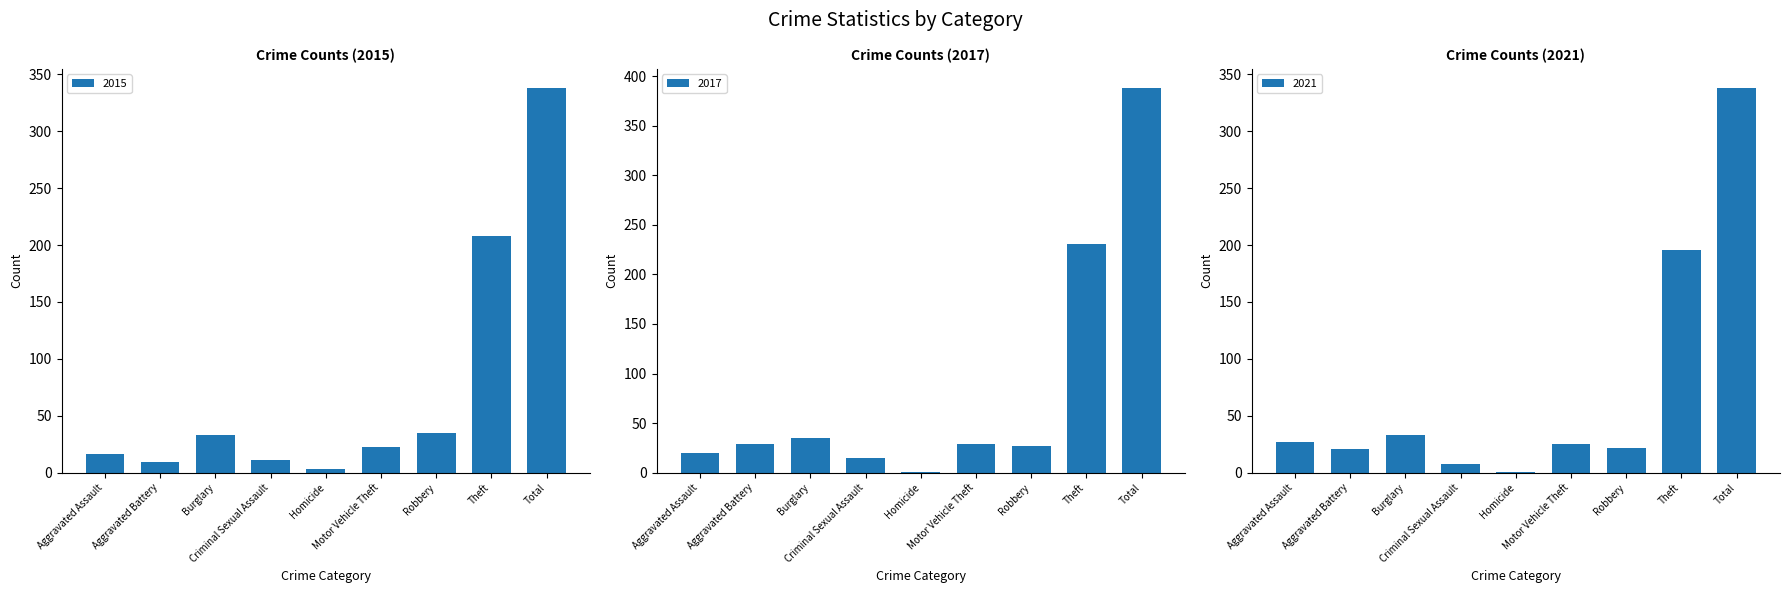

List the labels in order of 2015 value, largest first.

Total, Theft, Robbery, Burglary, Motor Vehicle Theft, Aggravated Assault, Criminal Sexual Assault, Aggravated Battery, Homicide